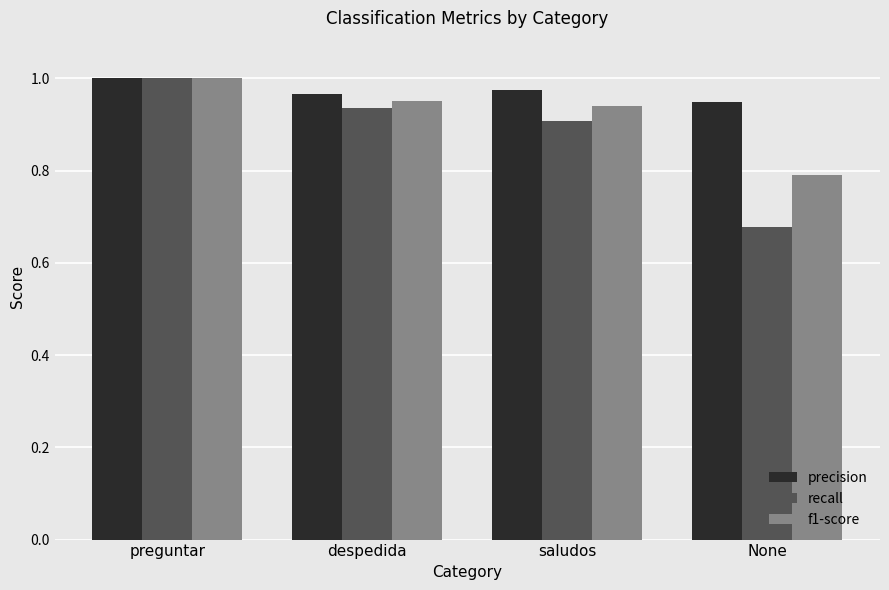

True or false: precision has a value of 0.6 at saludos.

False